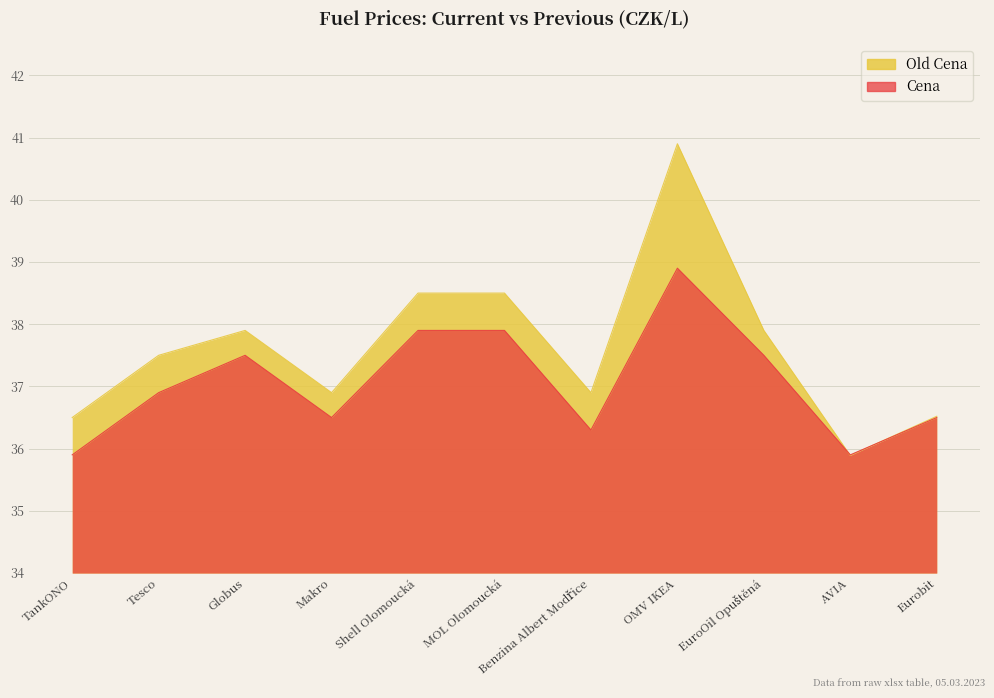

The Cena series shows 35.9 at AVIA. True or false?

True